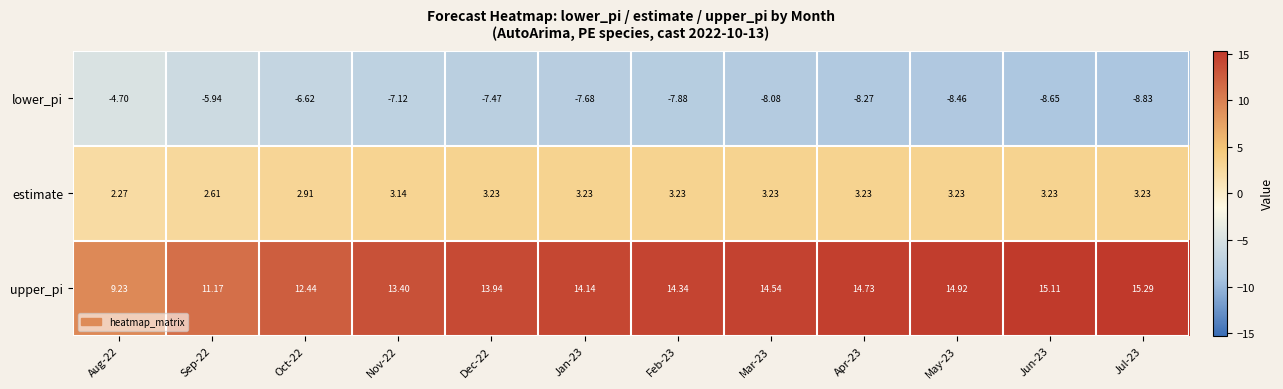

Rank the series by their maximum value, from highest to lowest.

upper_pi, estimate, lower_pi